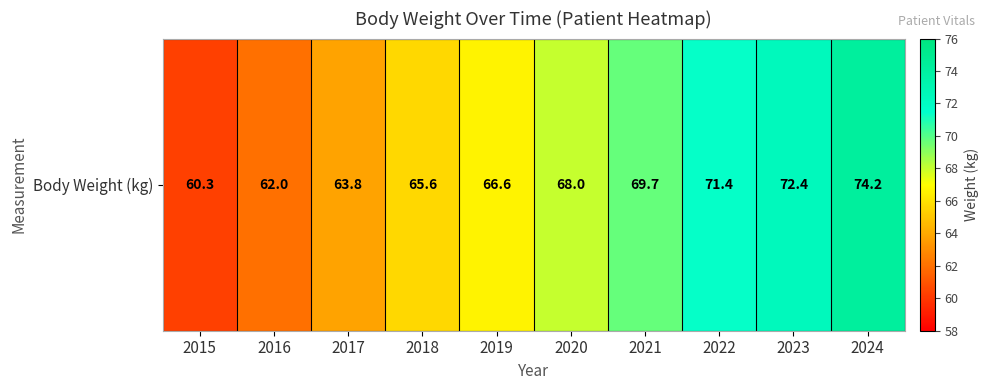

True or false: the data shows 18.6 at 2016.

False